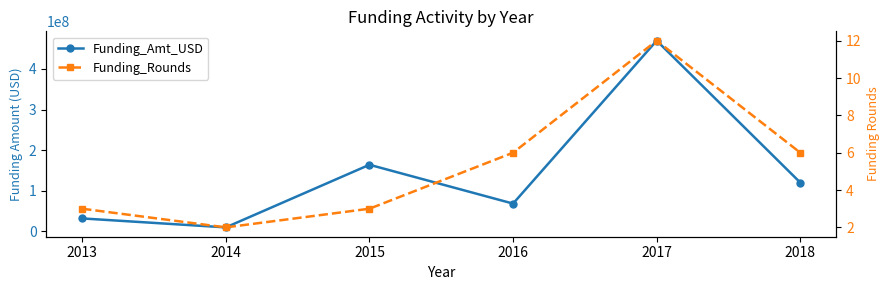

Is this an area chart (filled region under the line)?

No